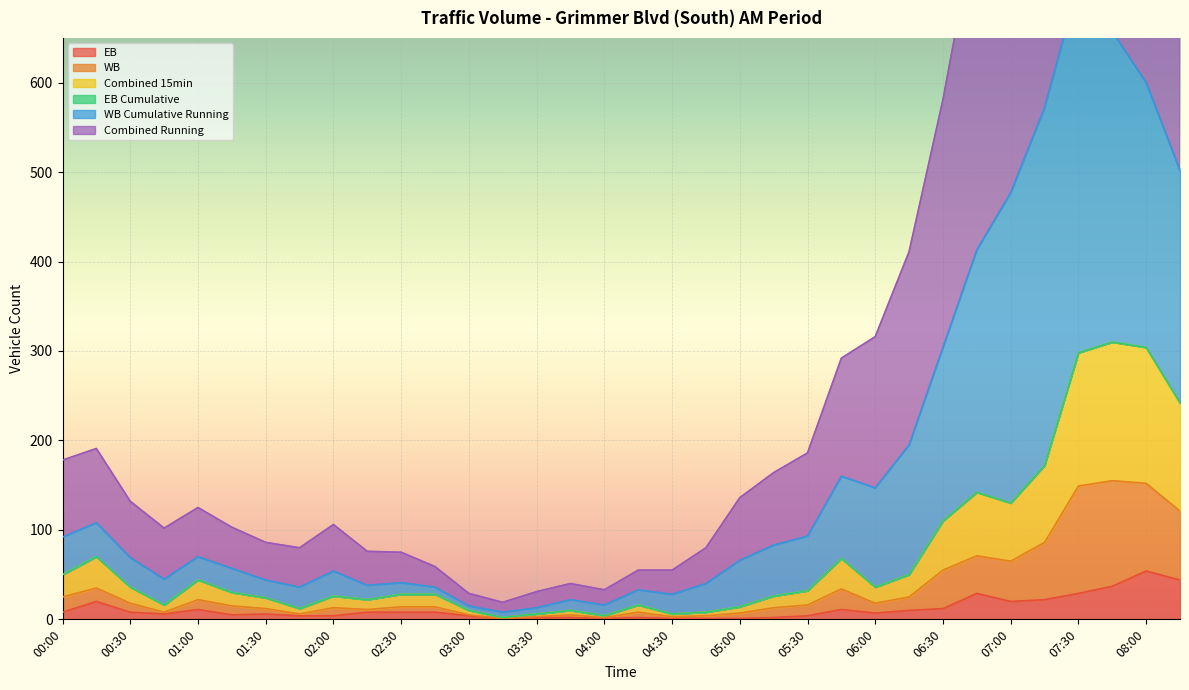

List the labels in order of Combined Running value, largest first.

07:30, 07:45, 08:00, 07:15, 08:15, 07:00, 06:45, 06:30, 06:15, 05:45, 06:00, 00:15, 05:30, 00:00, 05:15, 01:00, 00:30, 05:00, 01:15, 02:00, 00:45, 01:30, 02:30, 04:45, 02:15, 01:45, 02:45, 04:15, 04:30, 03:45, 04:00, 03:00, 03:30, 03:15